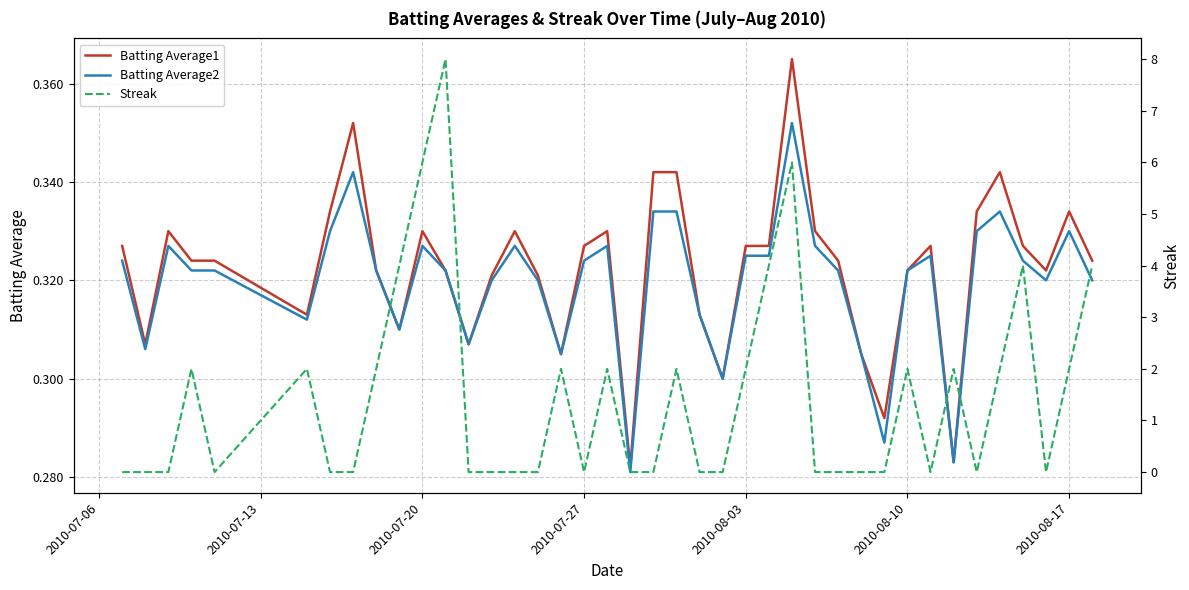

Is it true that Batting Average1 equals 0.1 at 2010-08-17?

False